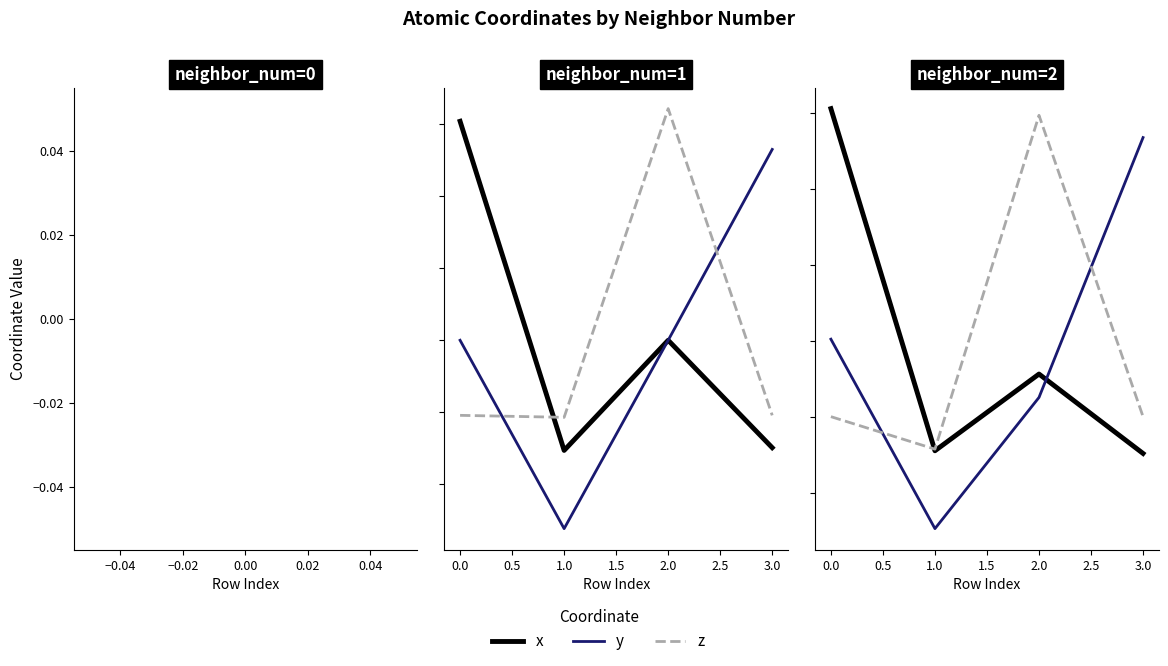

True or false: x has a value of 1.5 at 0.0.

False